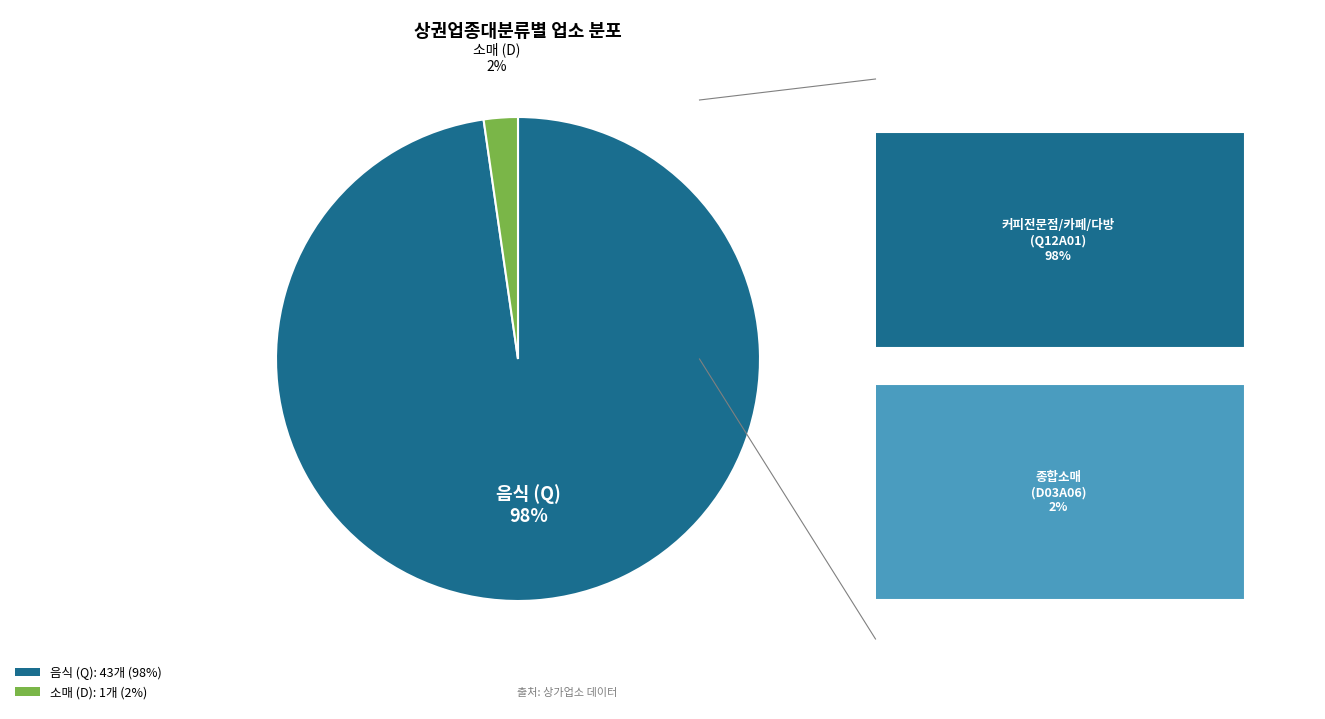

To the nearest percent, what is the average slice percentage?

50%